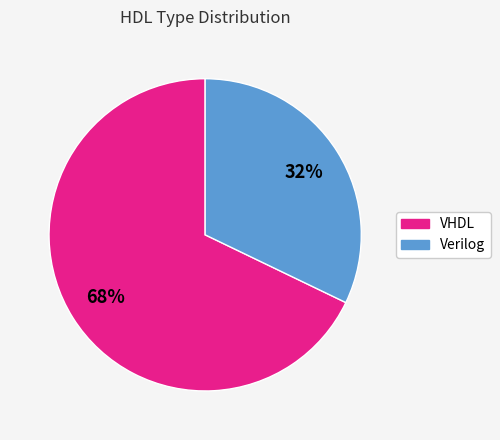

Which slice is the largest?

VHDL